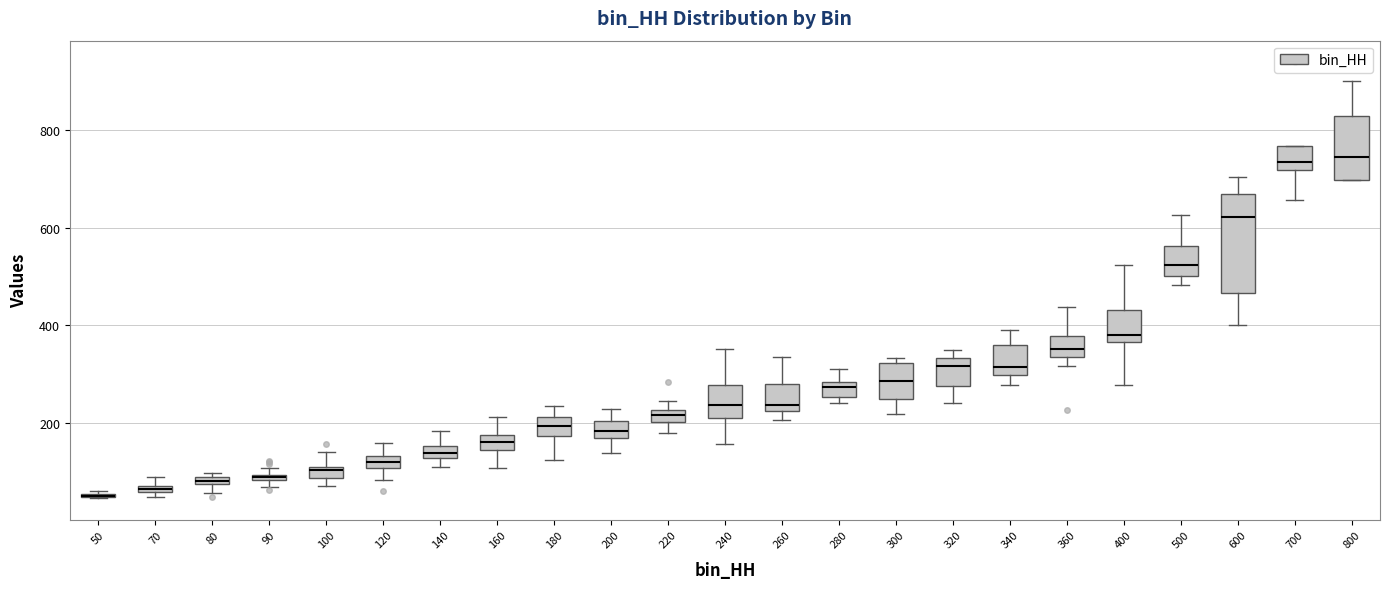

Which box is the tallest, from its lower edge to its upper edge?

600